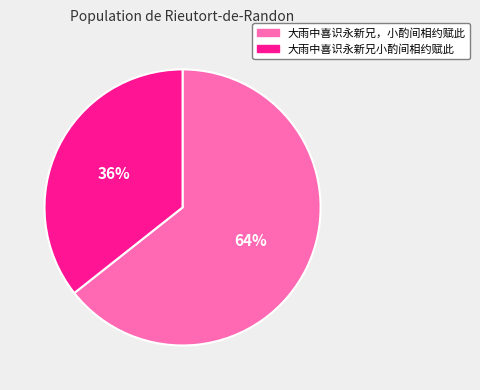

To the nearest percent, what is the combined percentage of 大雨中喜识永新兄小酌间相约赋此 and 大雨中喜识永新兄，小酌间相约赋此?

100%